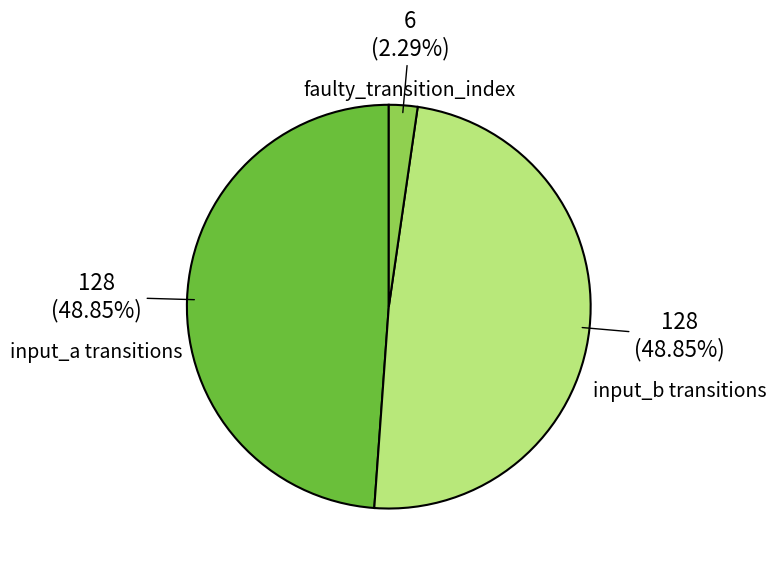

Is there any slice that represents more than half of the pie?

No